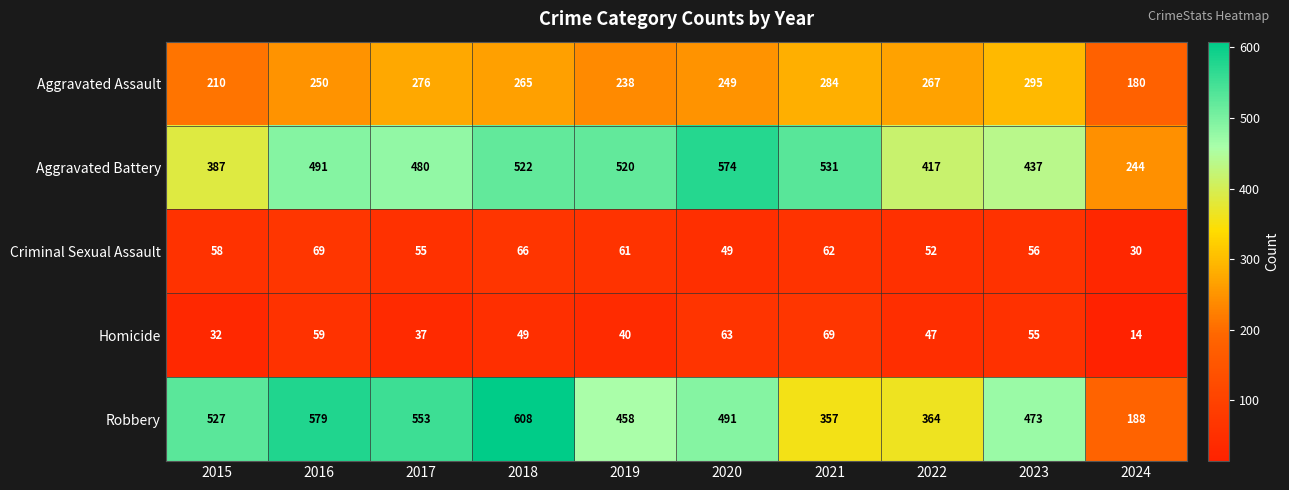

How many series are shown in this chart?

5